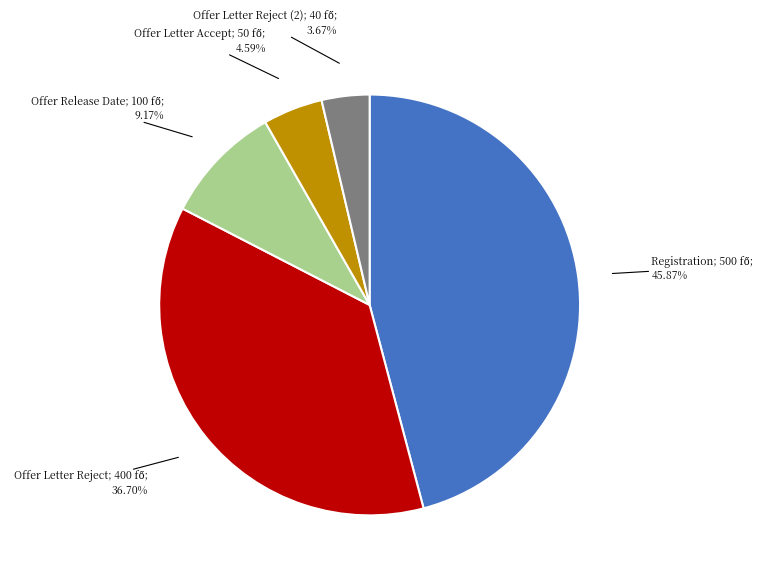

Is there any slice that represents more than half of the pie?

No